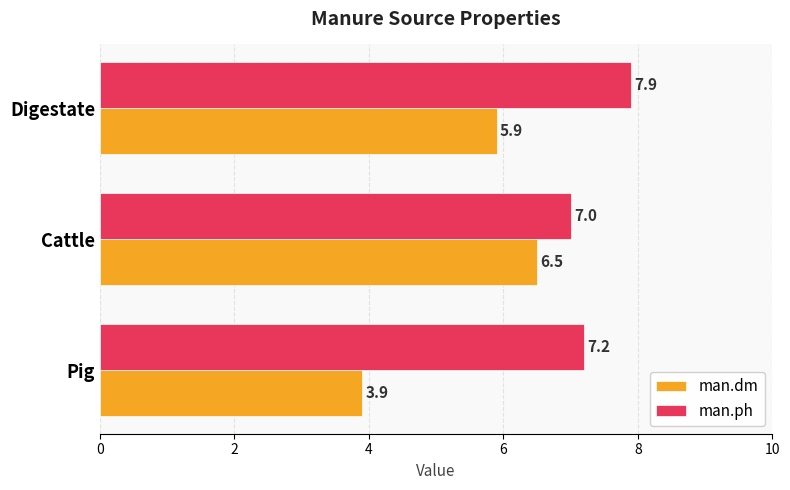

At which category is the sum across all series the highest?

Digestate